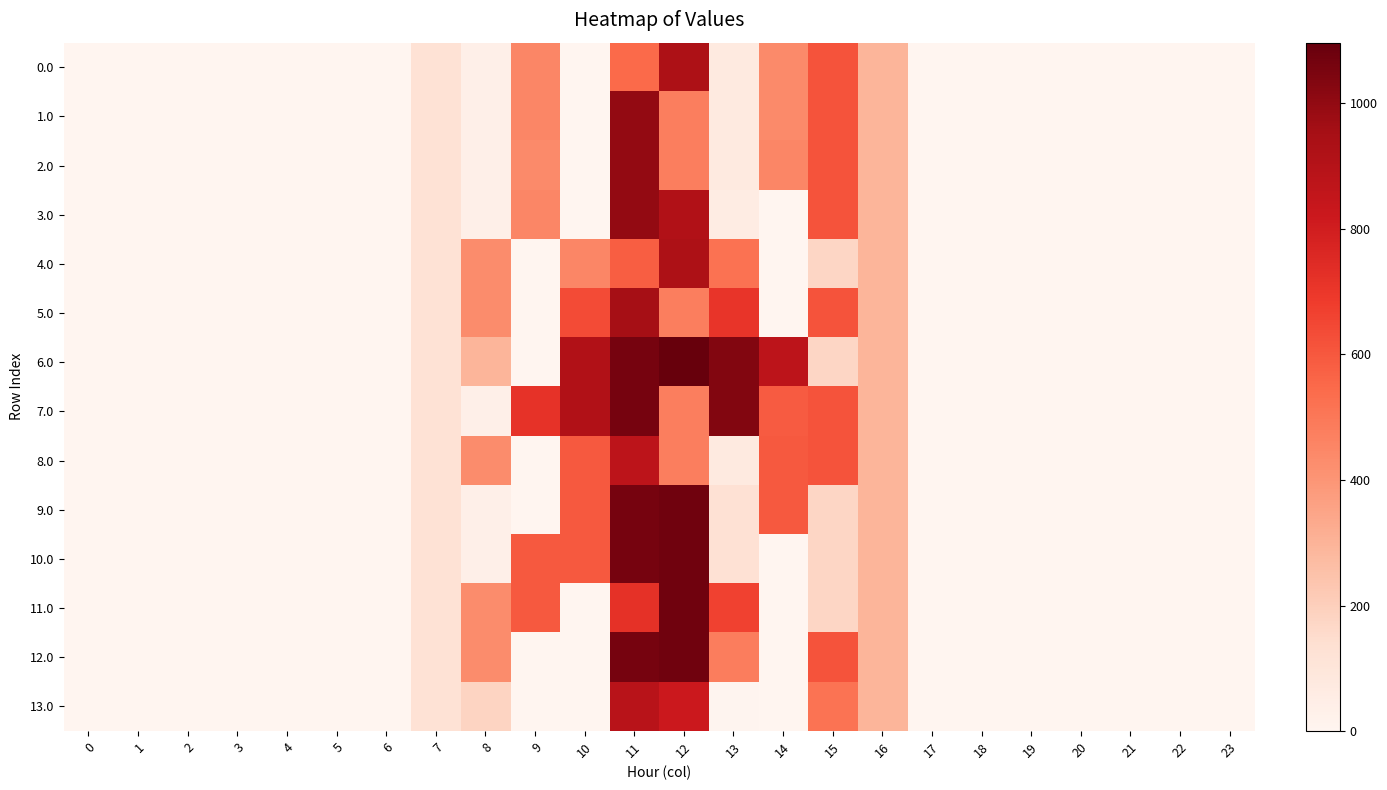

Between 3 and 17, which is larger?

3